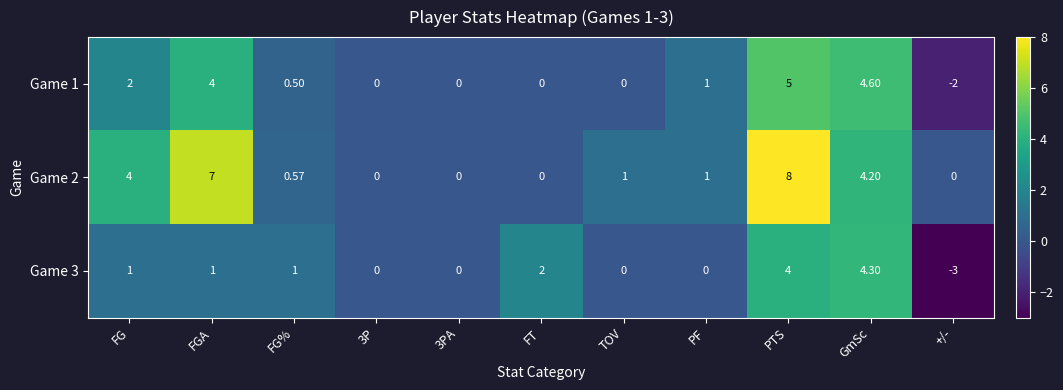

What is the difference between the highest and lowest values at FT?

2.0